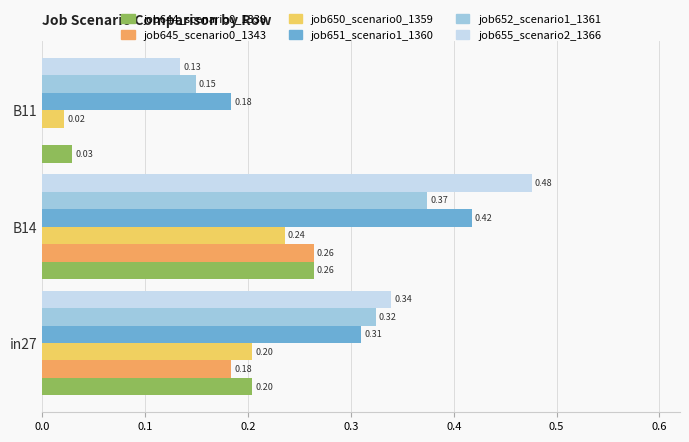

Which category has the highest value across all series?

B14